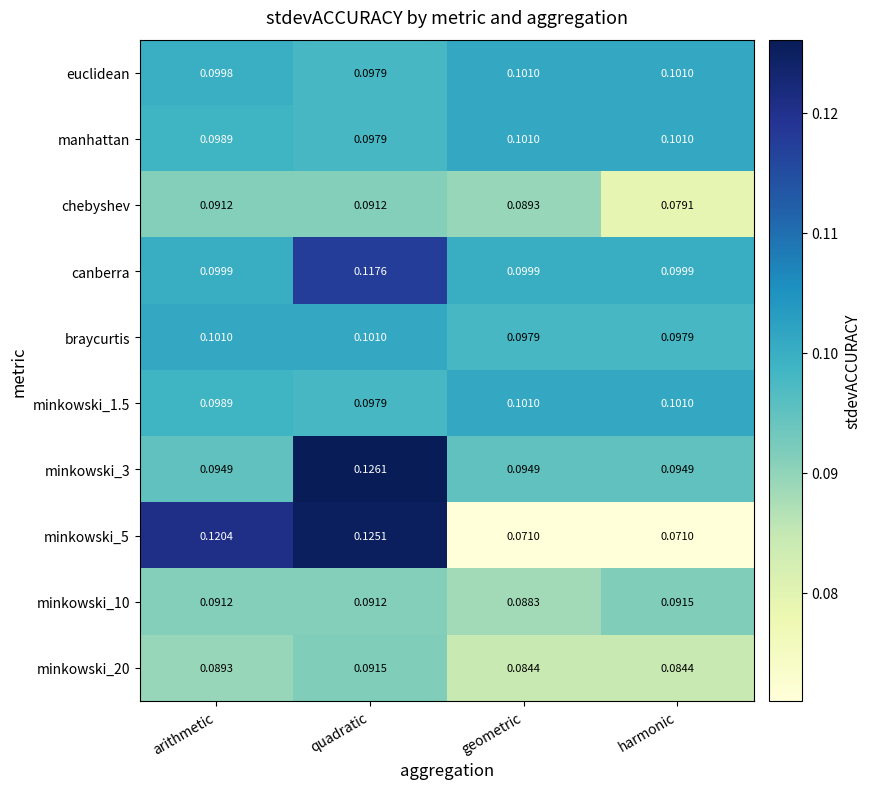

Is the value of braycurtis at arithmetic greater than the value of canberra at geometric?

Yes